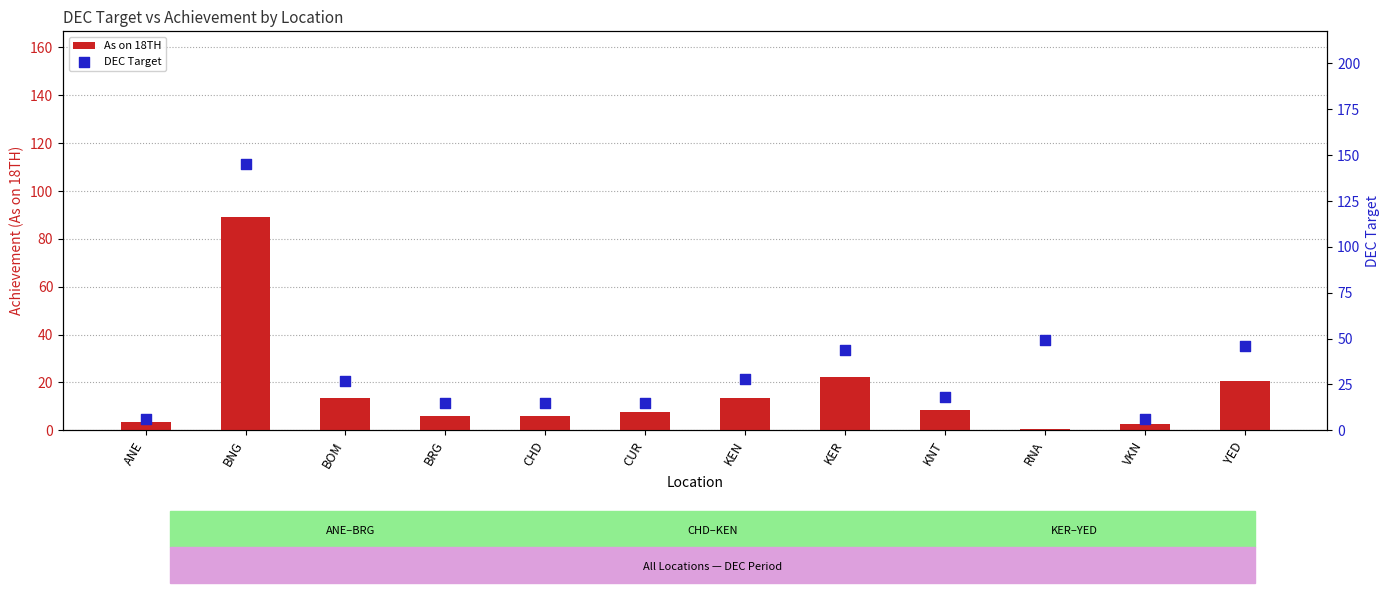

What is the total value across all series at VKN?

8.8